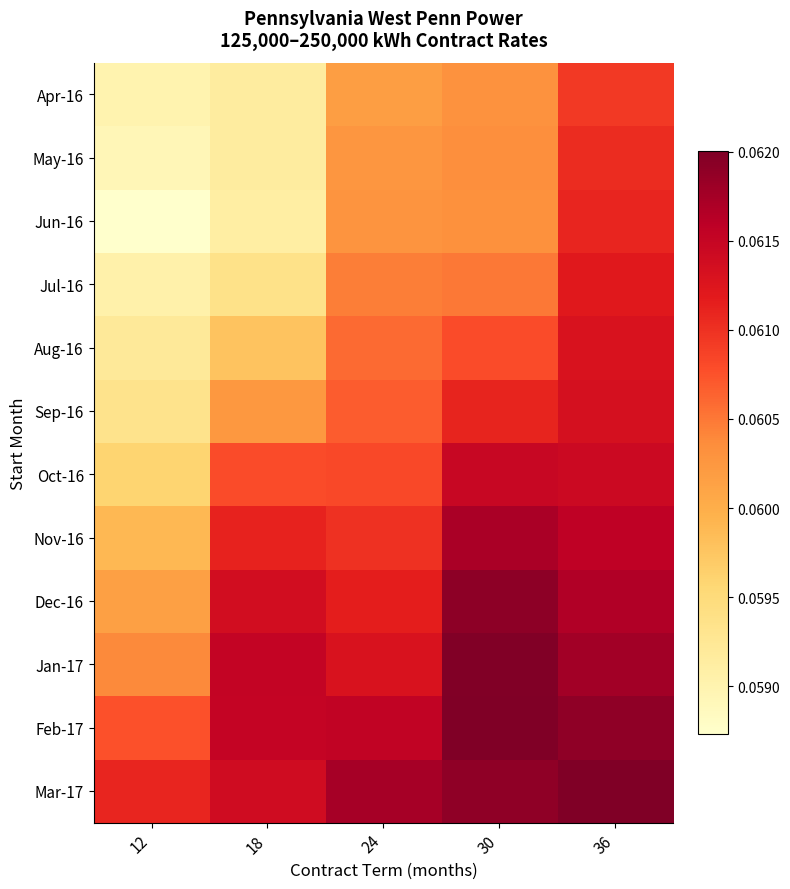

Reading right to left, what are all the values shown in this chart?

Apr-16: 36=0.1	30=0.1	24=0.1	18=0.1	12=0.1
May-16: 36=0.1	30=0.1	24=0.1	18=0.1	12=0.1
Jun-16: 36=0.1	30=0.1	24=0.1	18=0.1	12=0.1
Jul-16: 36=0.1	30=0.1	24=0.1	18=0.1	12=0.1
Aug-16: 36=0.1	30=0.1	24=0.1	18=0.1	12=0.1
Sep-16: 36=0.1	30=0.1	24=0.1	18=0.1	12=0.1
Oct-16: 36=0.1	30=0.1	24=0.1	18=0.1	12=0.1
Nov-16: 36=0.1	30=0.1	24=0.1	18=0.1	12=0.1
Dec-16: 36=0.1	30=0.1	24=0.1	18=0.1	12=0.1
Jan-17: 36=0.1	30=0.1	24=0.1	18=0.1	12=0.1
Feb-17: 36=0.1	30=0.1	24=0.1	18=0.1	12=0.1
Mar-17: 36=0.1	30=0.1	24=0.1	18=0.1	12=0.1